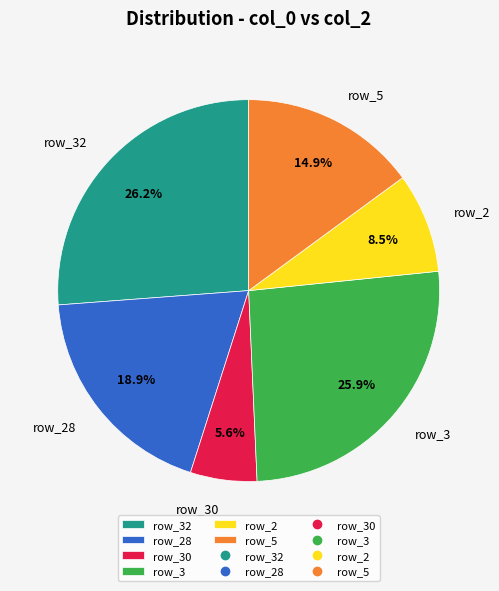

Which category has the smallest portion of the pie?

row_30